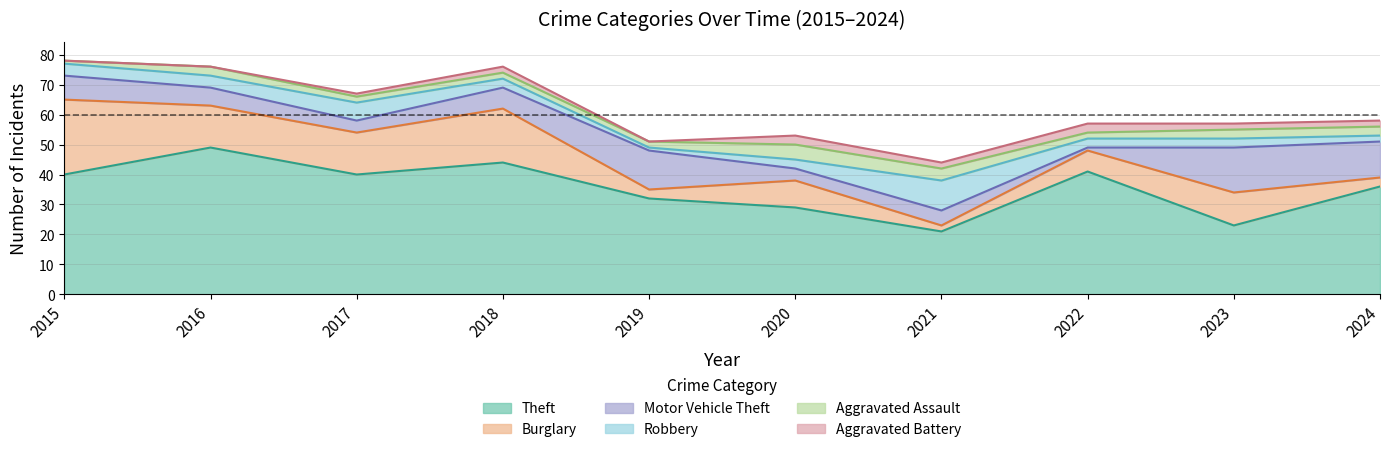

True or false: Aggravated Assault has a value of 1 at 2017.

False